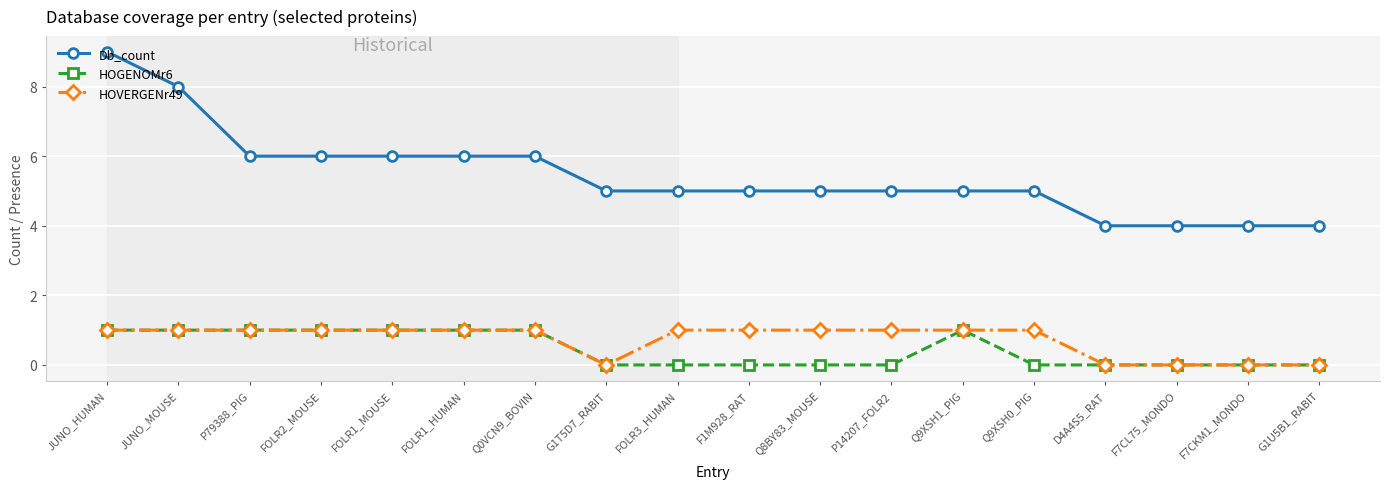

Is this an area chart (filled region under the line)?

No